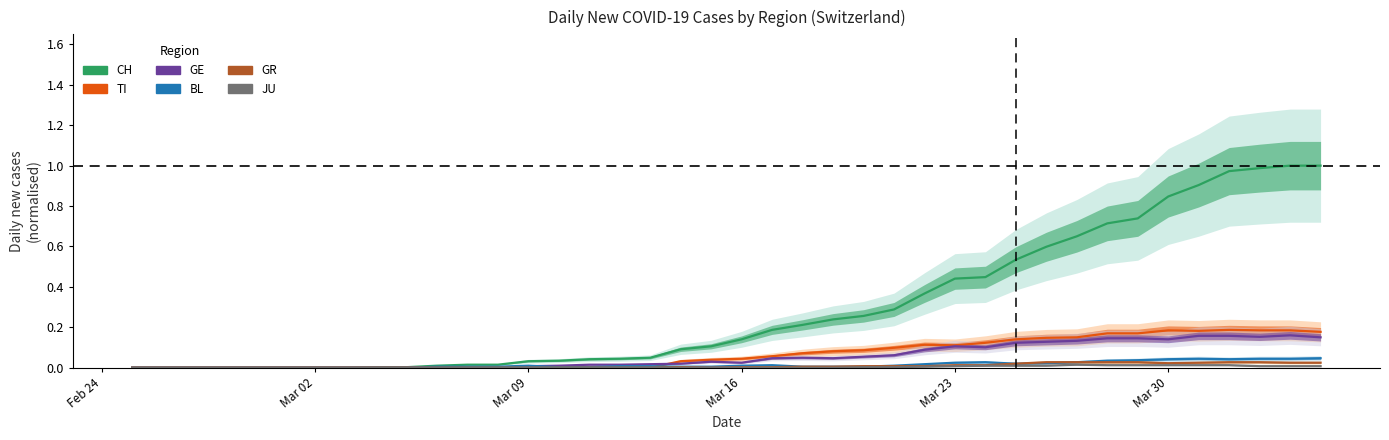

Reading right to left, extract all data points from this chart.

CH: 1.0	1.0	1.0	1.0	0.9	0.8	0.7	0.7	0.7	0.6	0.5	0.4	0.4	0.4	0.3	0.3	0.2	0.2	0.2	0.1	0.1	0.1	0.0	0.0	0.0	0.0	0.0	0.0	0.0	0.0	0.0	0.0	0.0	0.0	0.0	0.0	0.0	0.0	0.0	0.0
TI: 0.2	0.2	0.2	0.2	0.2	0.2	0.2	0.2	0.2	0.1	0.1	0.1	0.1	0.1	0.1	0.1	0.1	0.1	0.1	0.0	0.0	0.0	0.0	0.0	0.0	0.0	0.0	0.0	0.0	0.0	0.0	0.0	0.0	0.0	0.0	0.0	0.0	0.0	0.0	0.0
GE: 0.2	0.2	0.2	0.2	0.2	0.1	0.1	0.1	0.1	0.1	0.1	0.1	0.1	0.1	0.1	0.1	0.0	0.0	0.0	0.0	0.0	0.0	0.0	0.0	0.0	0.0	0.0	0.0	0.0	0.0	0.0	0.0	0.0	0.0	0.0	0.0	0.0	0.0	0.0	0.0
BL: 0.0	0.0	0.0	0.0	0.0	0.0	0.0	0.0	0.0	0.0	0.0	0.0	0.0	0.0	0.0	0.0	0.0	0.0	0.0	0.0	0.0	0.0	0.0	0.0	0.0	0.0	0.0	0.0	0.0	0.0	0.0	0.0	0.0	0.0	0.0	0.0	0.0	0.0	0.0	0.0
GR: 0.0	0.0	0.0	0.0	0.0	0.0	0.0	0.0	0.0	0.0	0.0	0.0	0.0	0.0	0.0	0.0	0.0	0.0	0.0	0.0	0.0	0.0	0.0	0.0	0.0	0.0	0.0	0.0	0.0	0.0	0.0	0.0	0.0	0.0	0.0	0.0	0.0	0.0	0.0	0.0
JU: 0.0	0.0	0.0	0.0	0.0	0.0	0.0	0.0	0.0	0.0	0.0	0.0	0.0	0.0	0.0	0.0	0.0	0.0	0.0	0.0	0.0	0.0	0.0	0.0	0.0	0.0	0.0	0.0	0.0	0.0	0.0	0.0	0.0	0.0	0.0	0.0	0.0	0.0	0.0	0.0